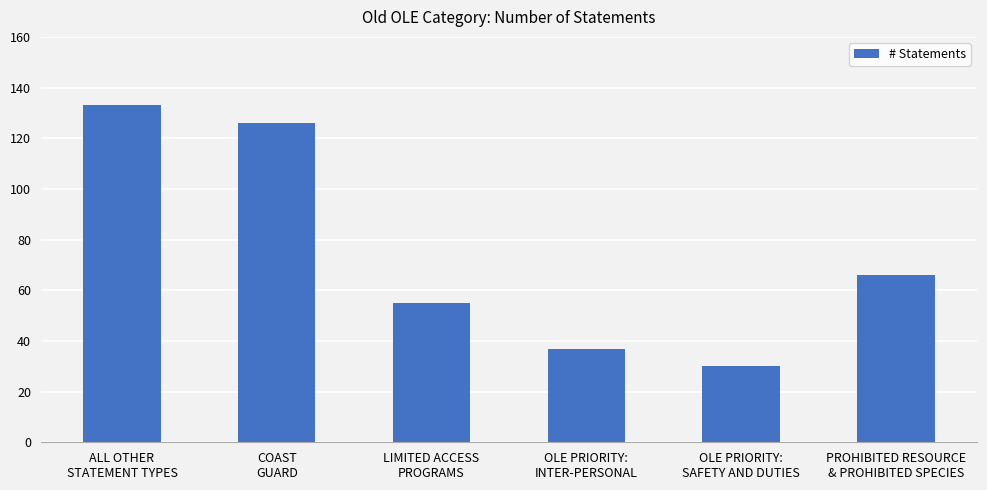

What position from the right is LIMITED ACCESS
PROGRAMS?

4